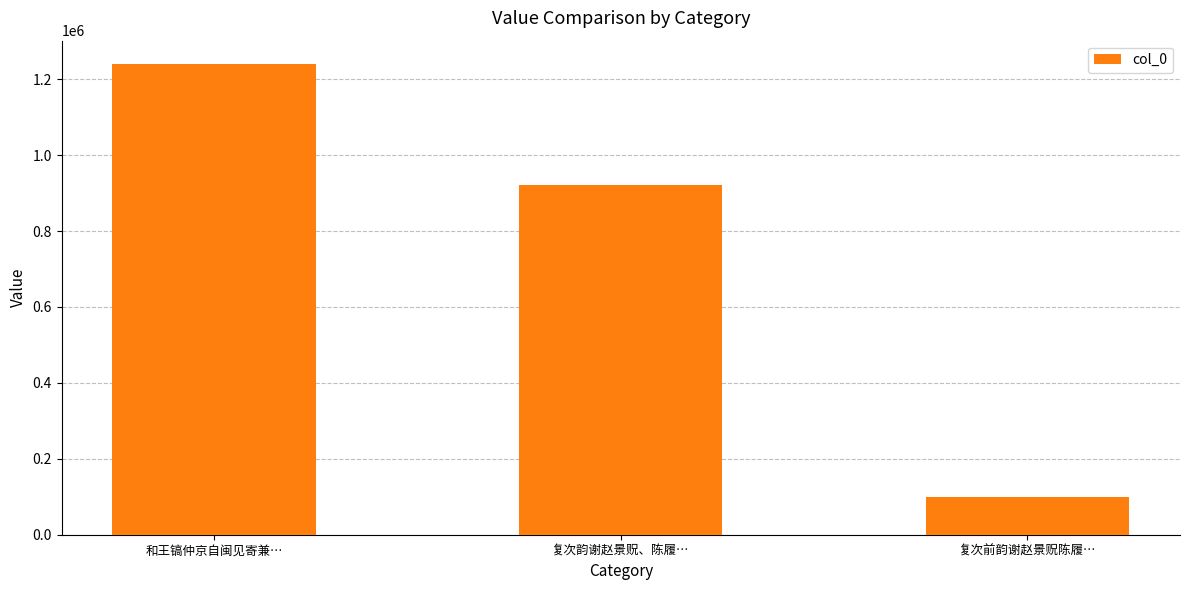

Does the chart contain stacked bars?

No